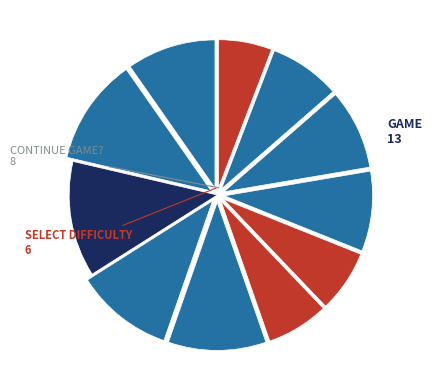

Which slice is the smallest?

SELECT DIFFICULTY